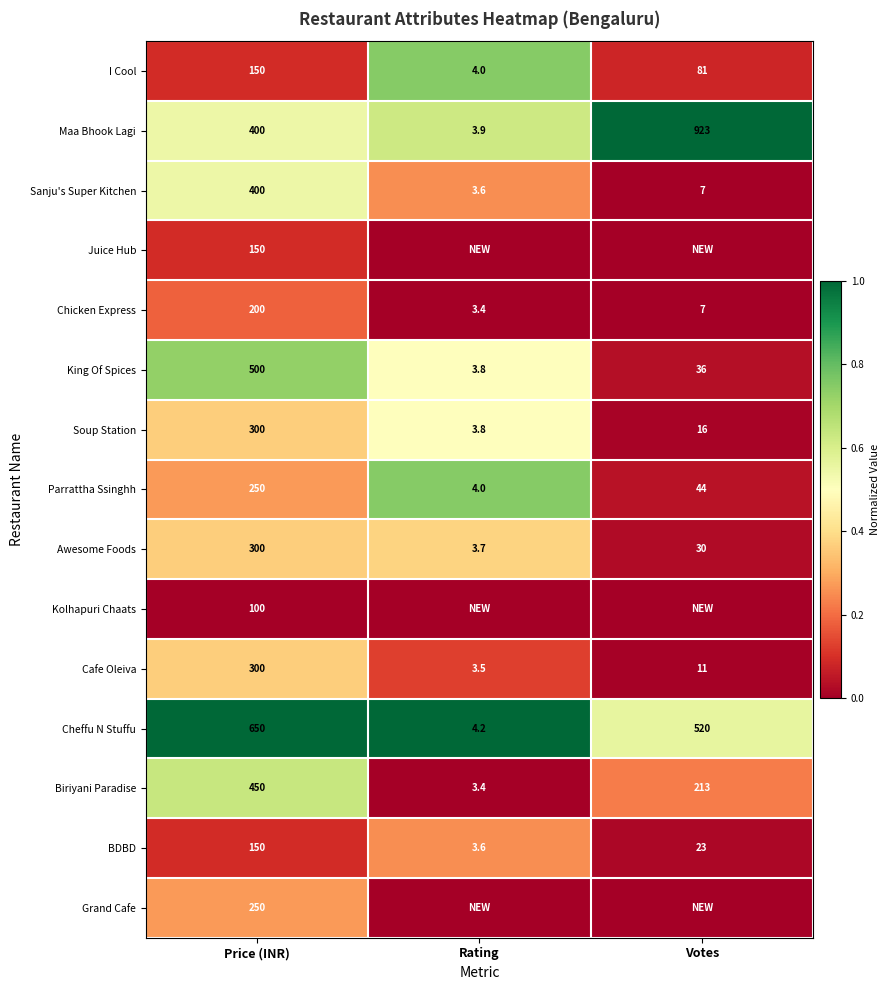

Is the value of Maa Bhook Lagi at Votes greater than the value of King Of Spices at Votes?

Yes